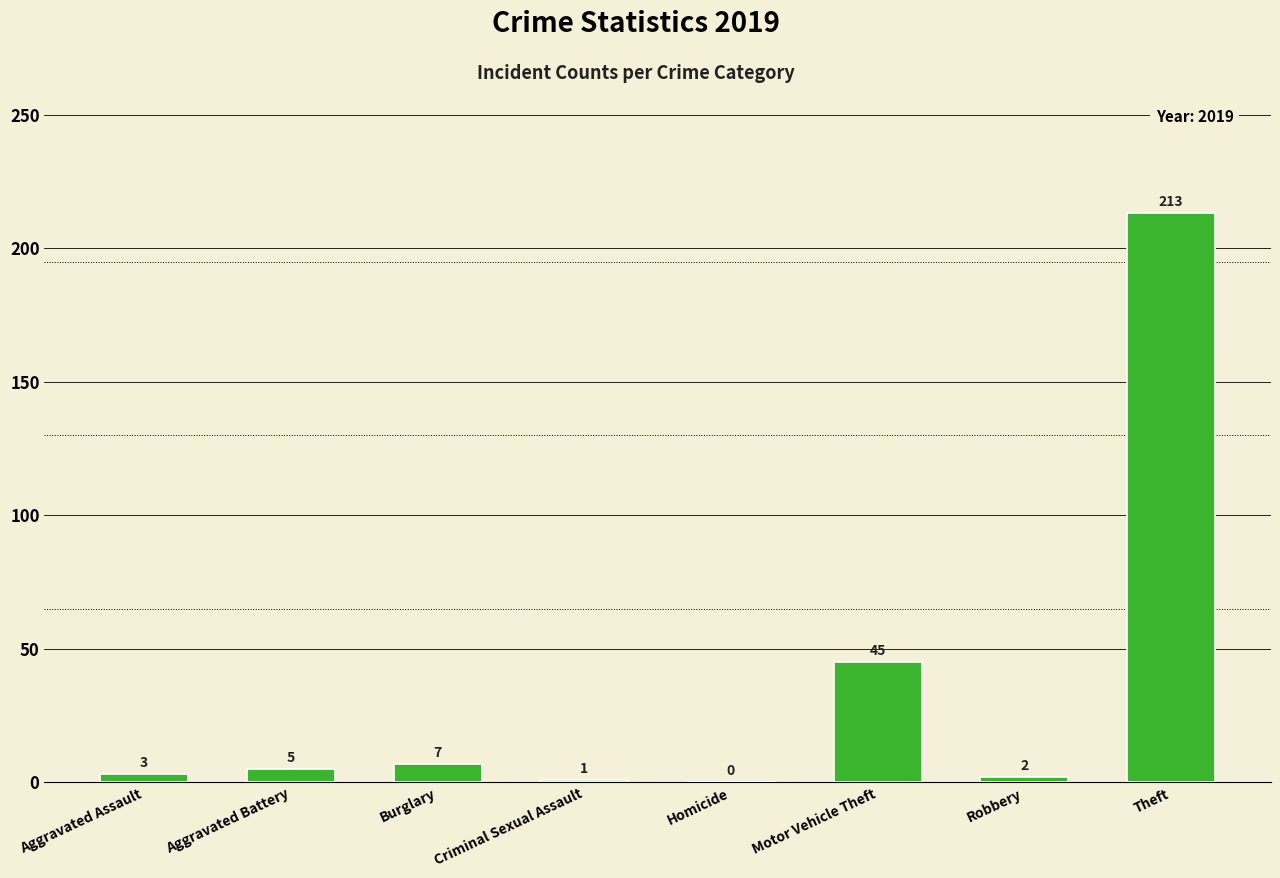

Are the bars horizontal?

No